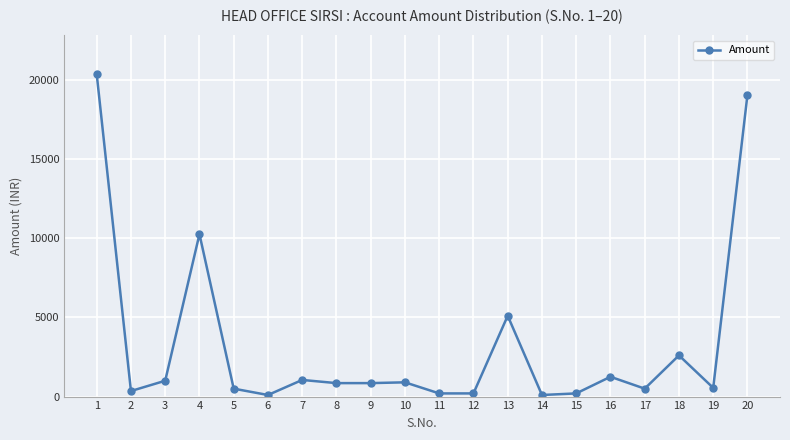

At which category does the chart reach its peak across all series?

1